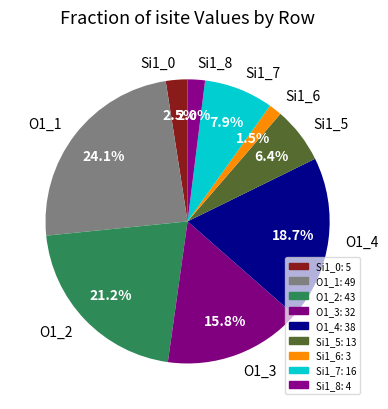

How much of the chart is everything except O1_4?

81.3%